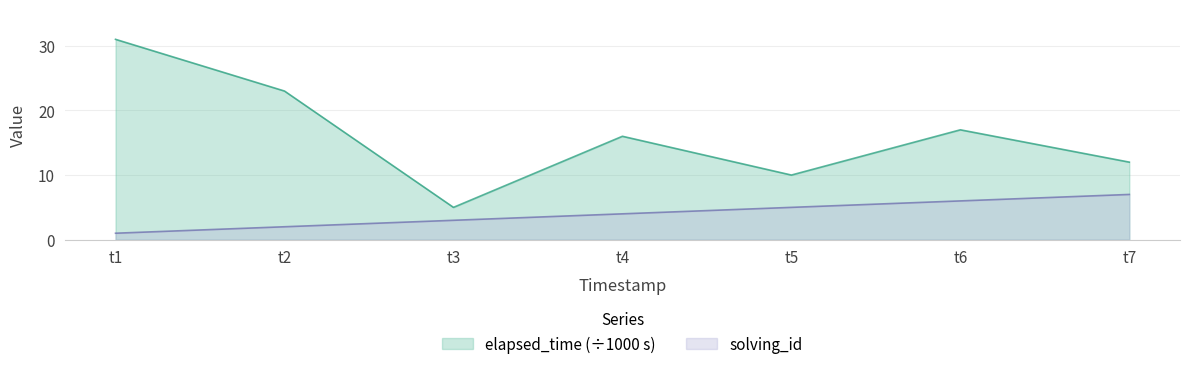

The value of solving_id at t6 is 6. True or false?

True